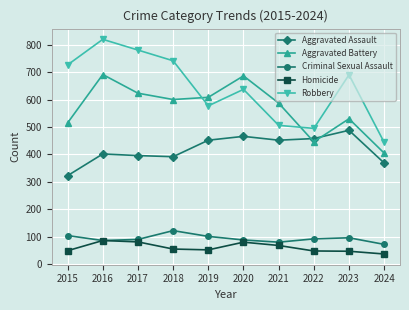

Read the Homicide value at 2020, to the nearest 10.

80